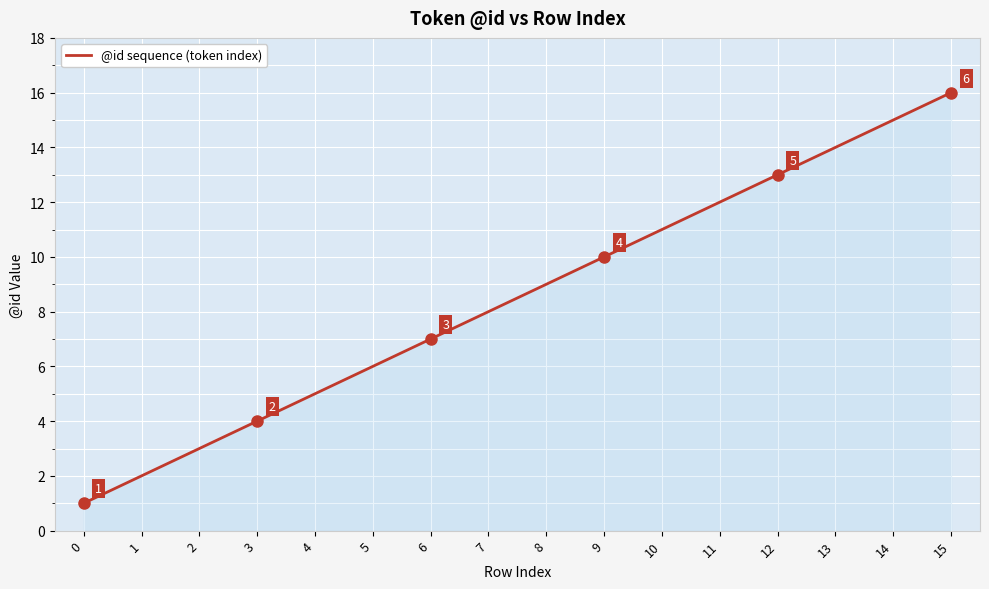

Where is the data nearest to the value 8?

7